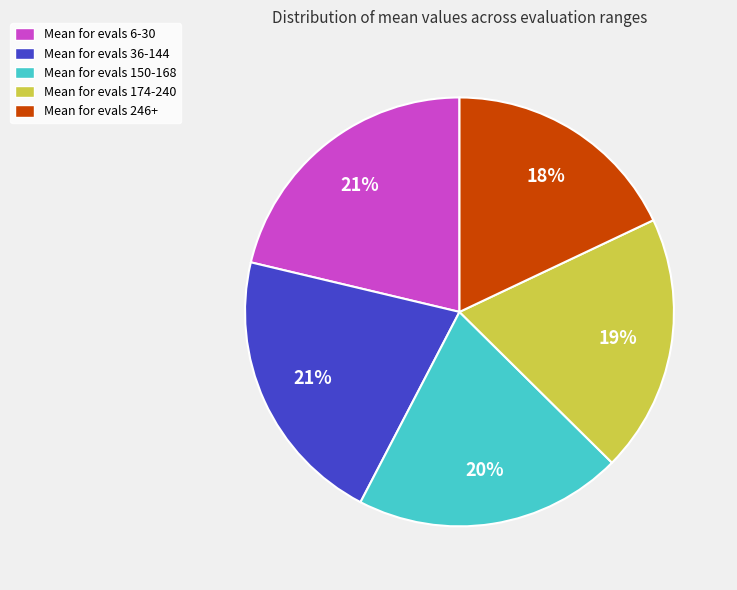

What percentage is the Mean for evals 36-144 slice, to the nearest percent?

21%